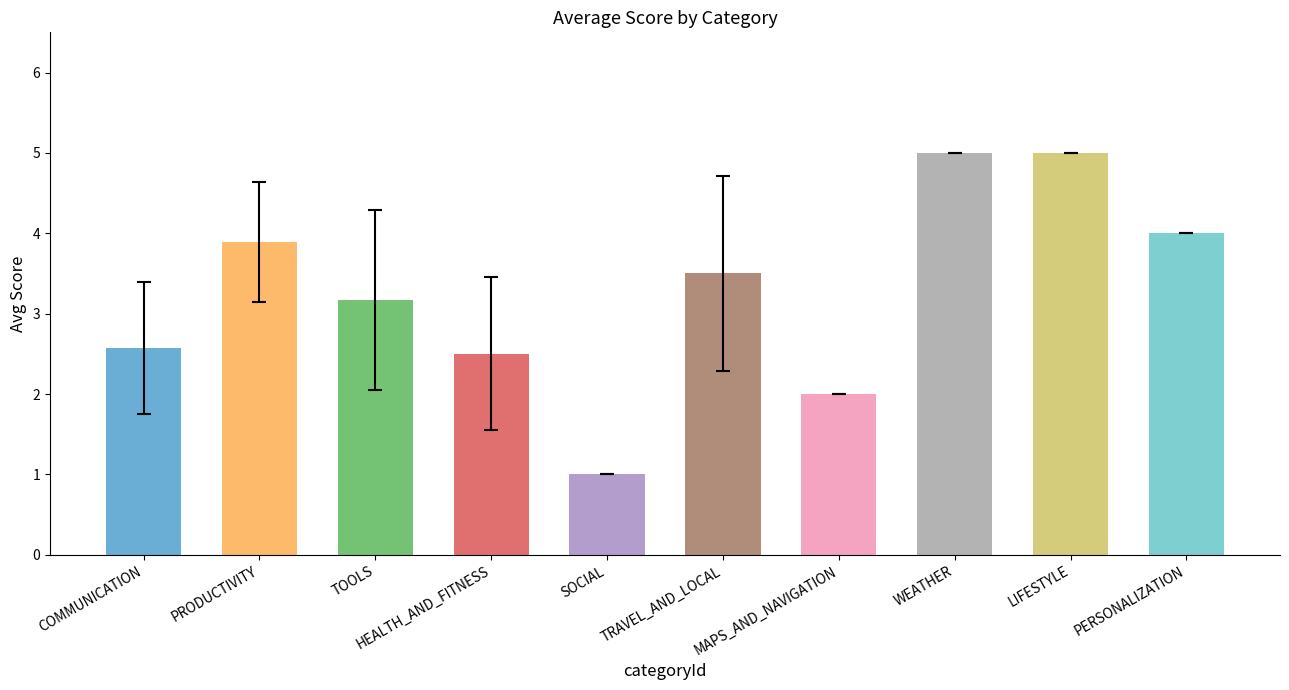

What is the change in value from TOOLS to LIFESTYLE?

+1.8